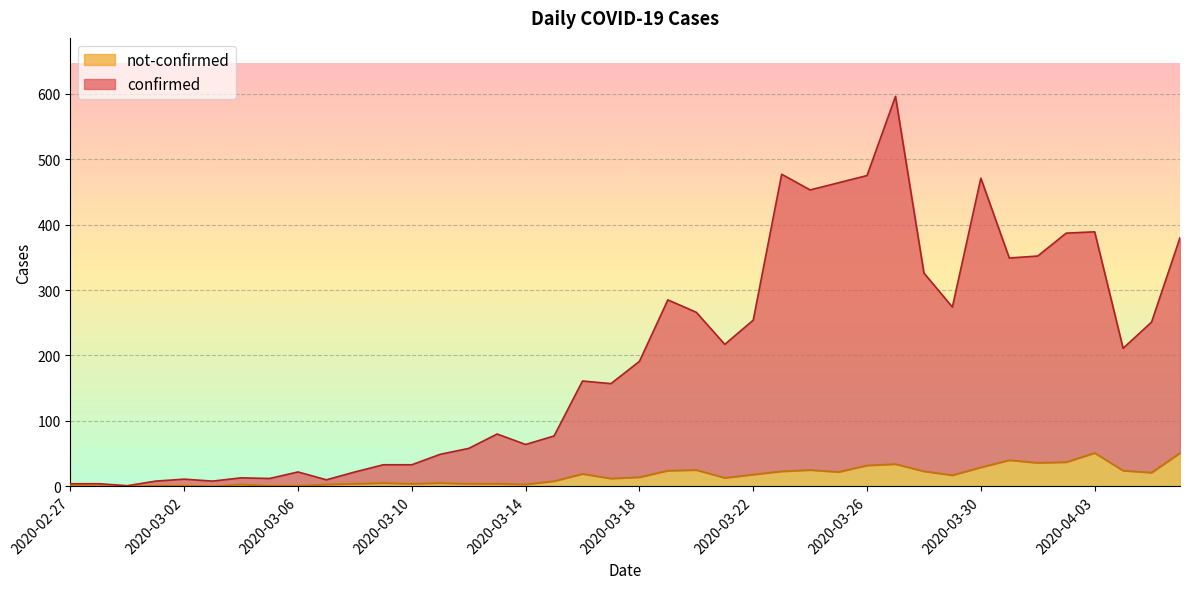

What is the value of the not-confirmed point at the 38th from the left?

24